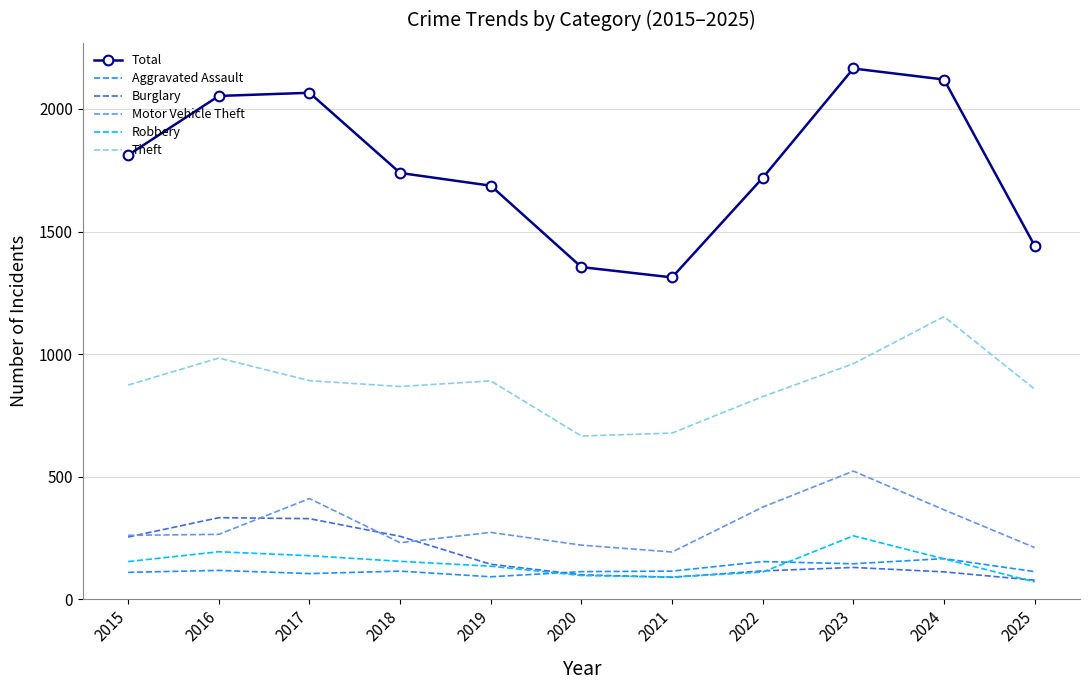

Is the value of Robbery at 2025 greater than the value of Theft at 2016?

No